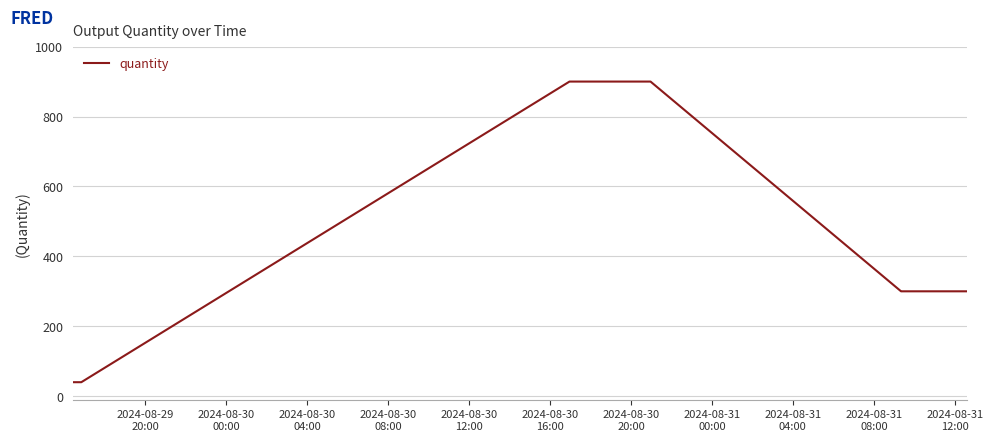

What is the maximum value shown in the chart?

900